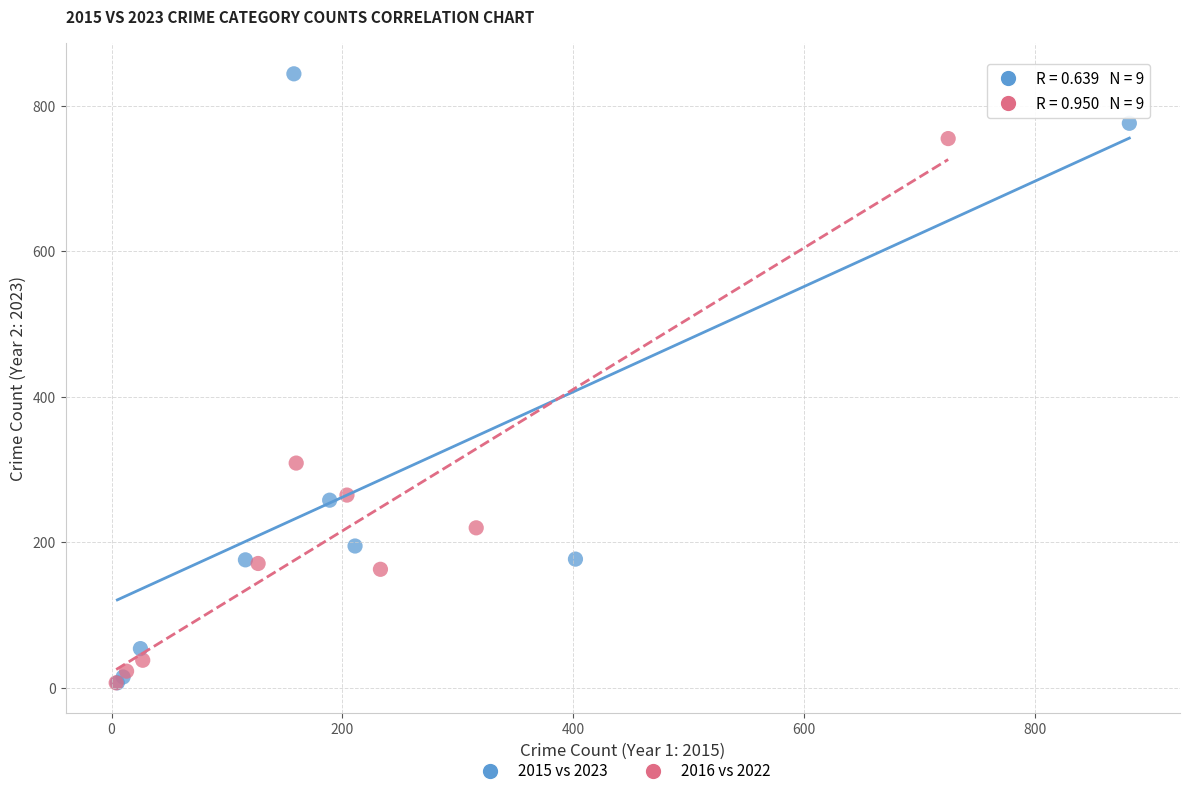

Which series has the largest Y range (max minus min)?

2015 vs 2023